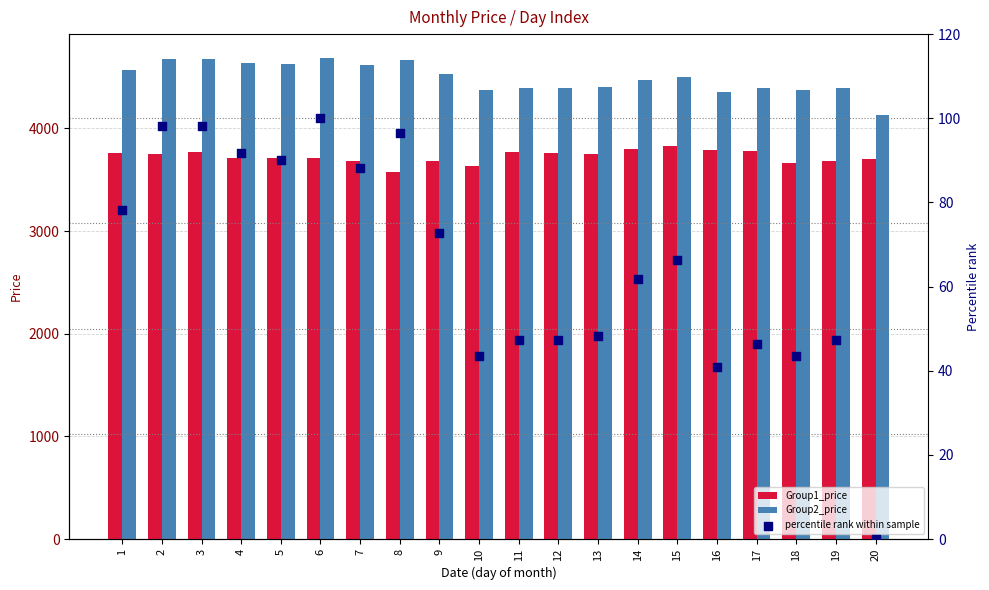

Which series contains the lowest Y value?

percentile rank within sample